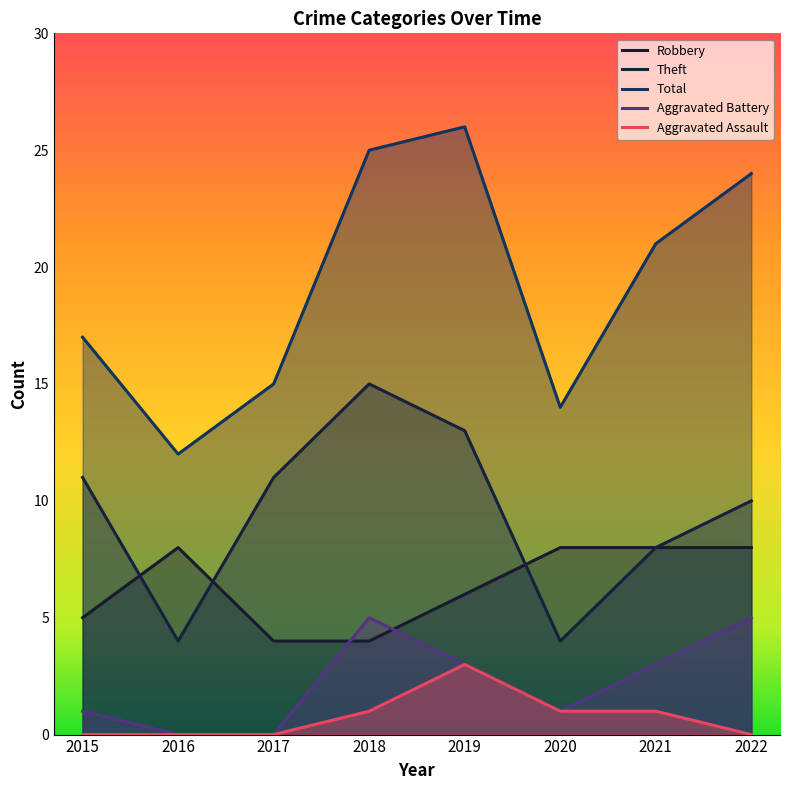

Reading left to right, what are all the values shown in this chart?

Robbery: 5	8	4	4	6	8	8	8
Theft: 11	4	11	15	13	4	8	10
Total: 17	12	15	25	26	14	21	24
Aggravated Battery: 1	0	0	5	3	1	3	5
Aggravated Assault: 0	0	0	1	3	1	1	0